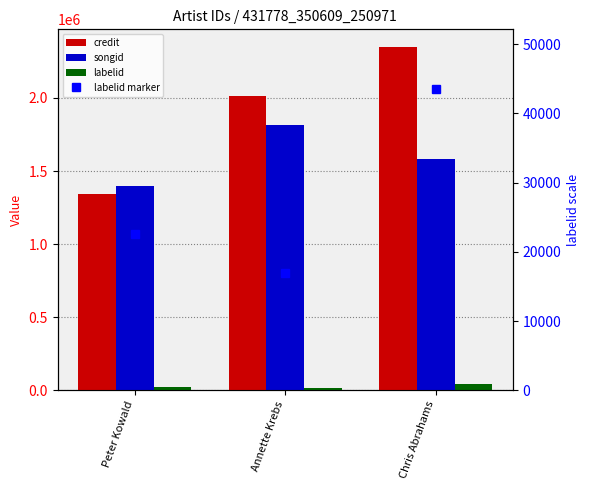

Reading right to left, list all the values displayed in this chart.

credit: 2351593	2014172	1342655
songid: 1580628	1815828	1399662
labelid: 43444	16982	22521